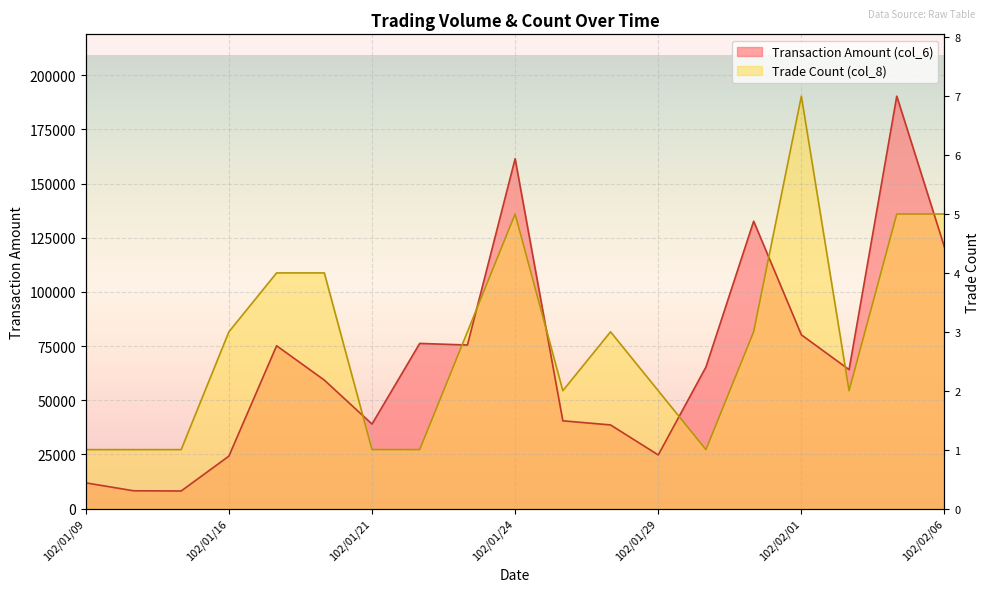

After their last crossing, which series has the higher values: Transaction Amount (col_6) or Trade Count (col_8)?

Trade Count (col_8)